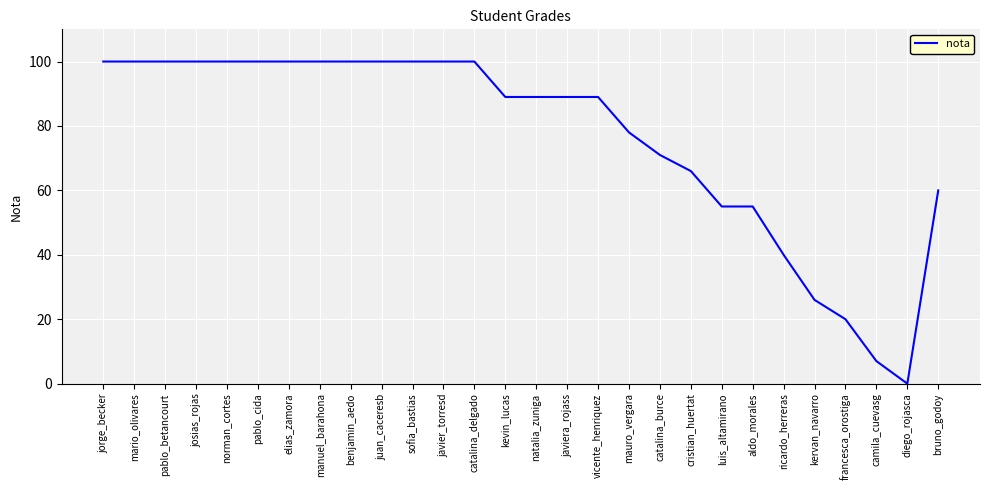

What is the greatest value displayed?

100